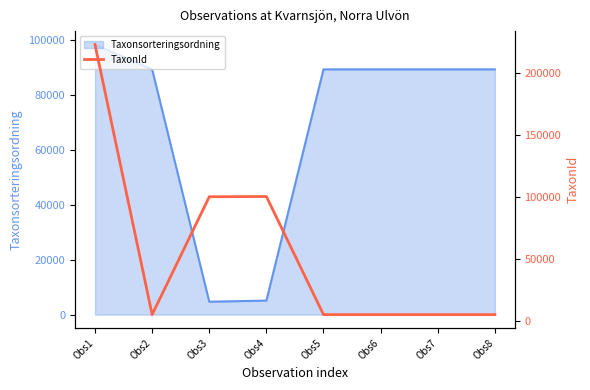

Reading left to right, extract all data points from this chart.

222771	5432	100299	100526	5432	5432	5432	5432